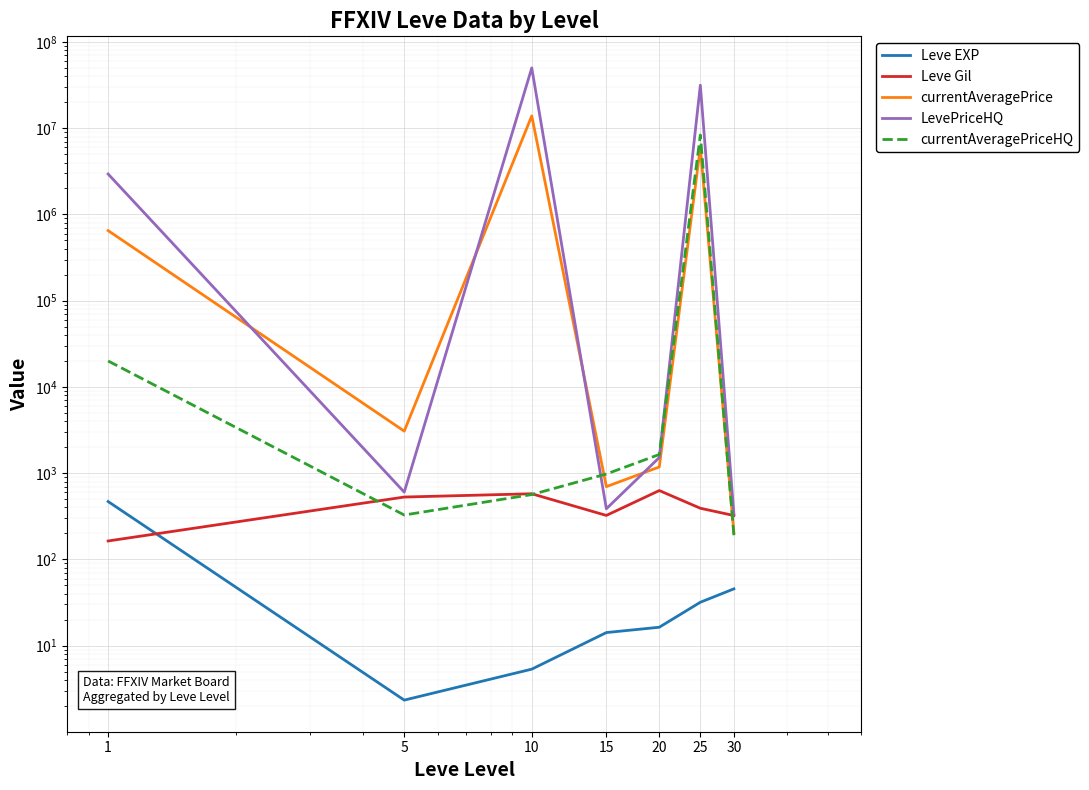

Which category has the highest value across all series?

10